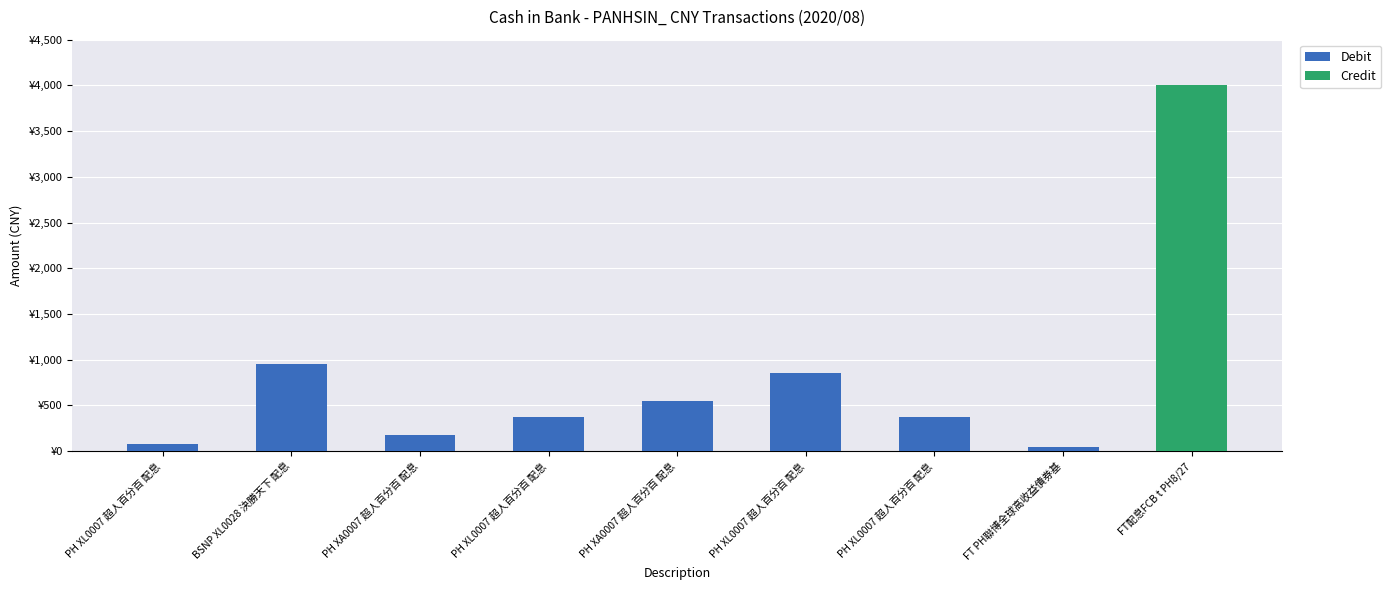

What is the total value across all series at PH XL0007 超人百分百 配息?

80.6